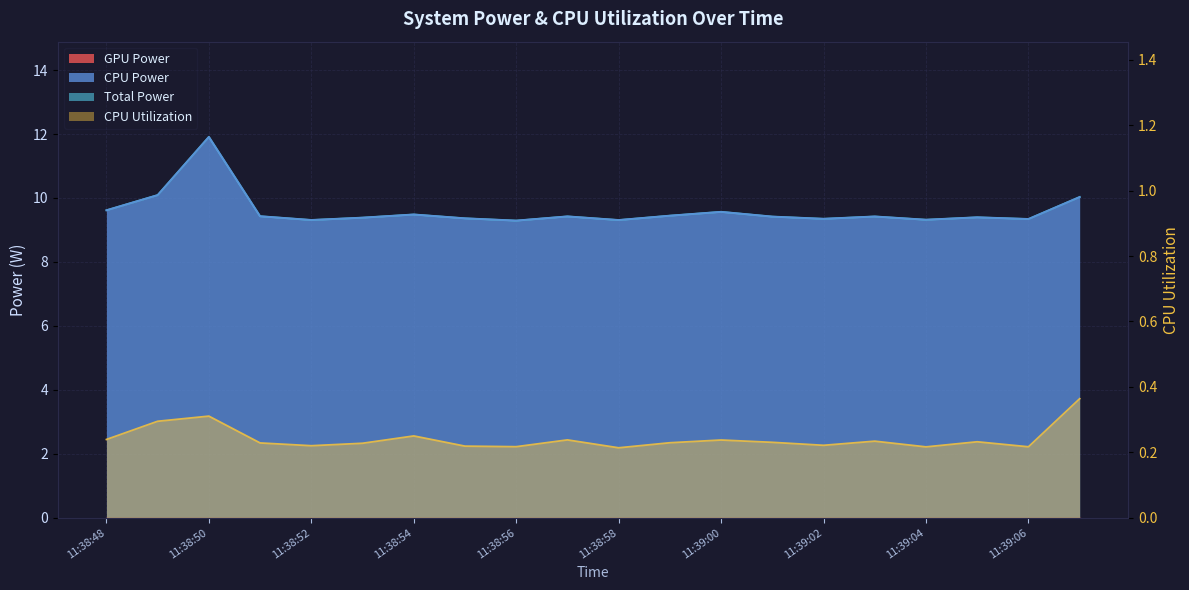

What is the approximate value of CPU Power at 11:39:04?

9.3